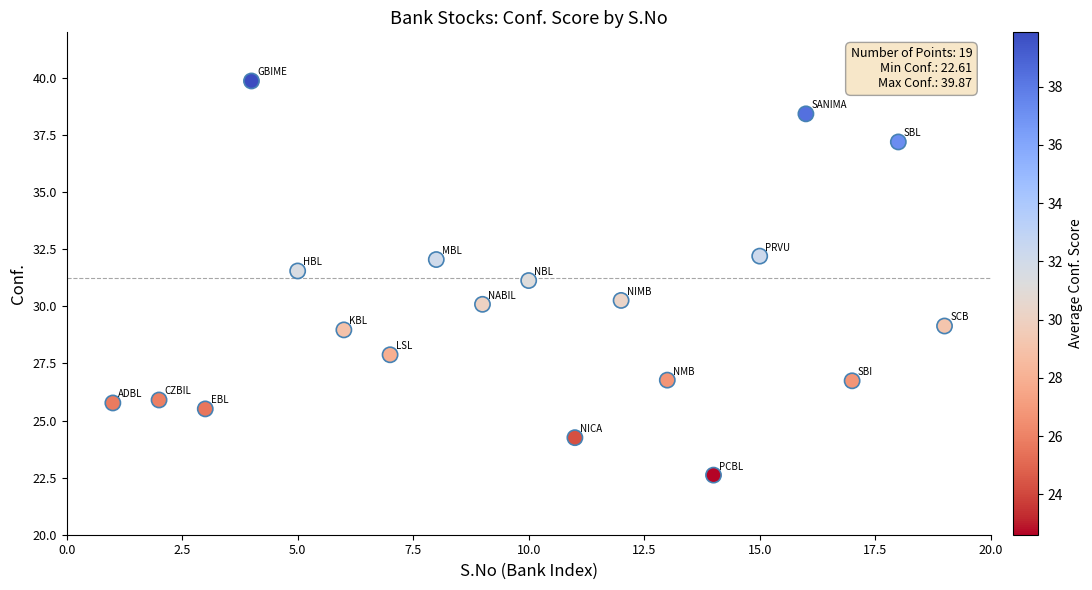

What is the range of X values (max minus min)?

18.0